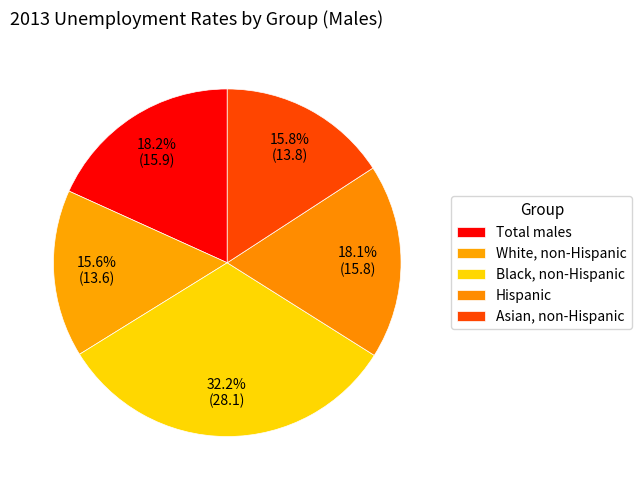

Count the number of slices in the pie.

5